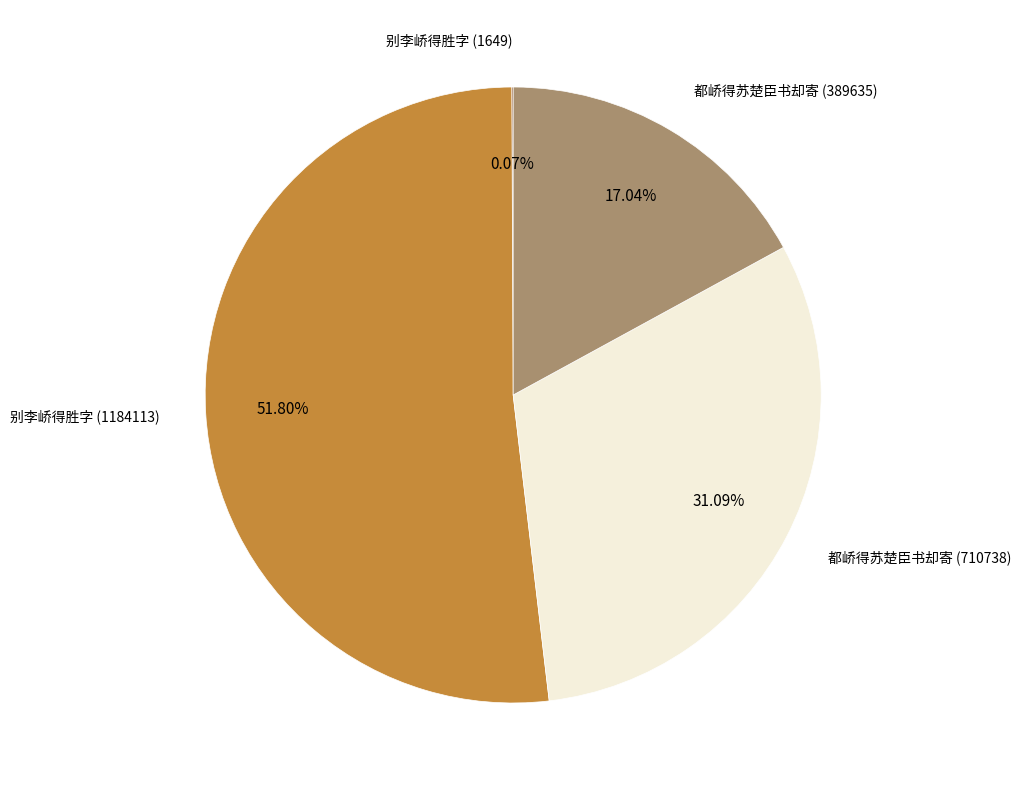

Is there a majority slice in this chart?

Yes